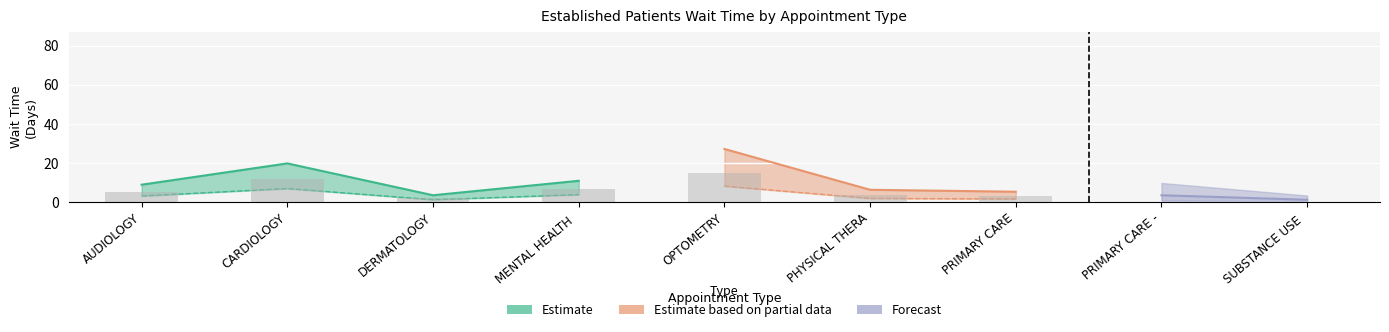

Where is the data nearest to the value 14?

MENTAL HEALTH INDIVIDUAL